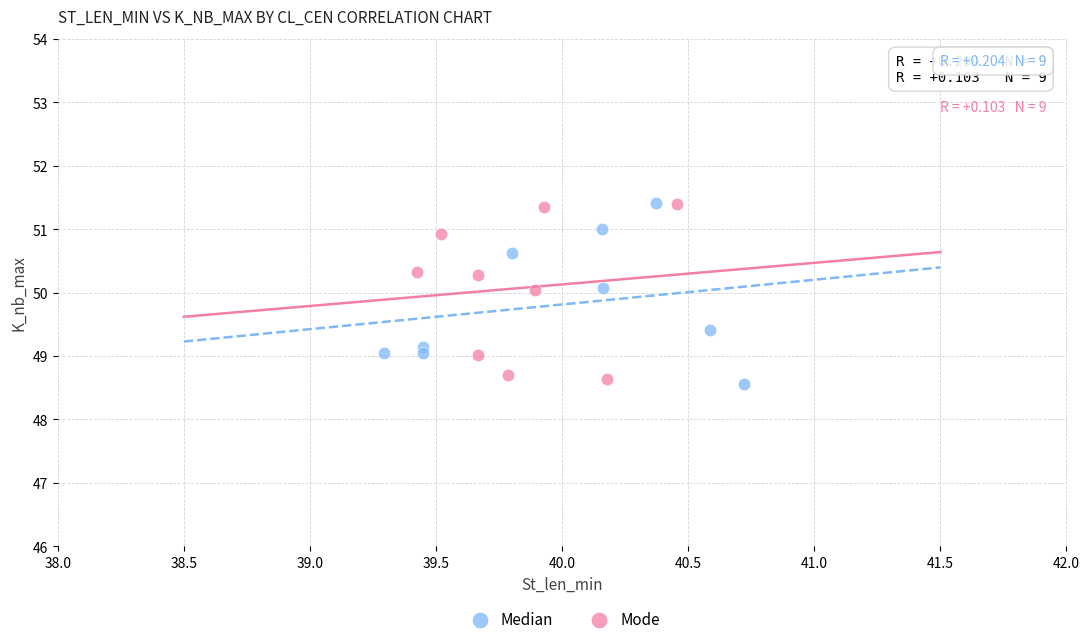

What are all the series names shown in the legend?

Median, Mode